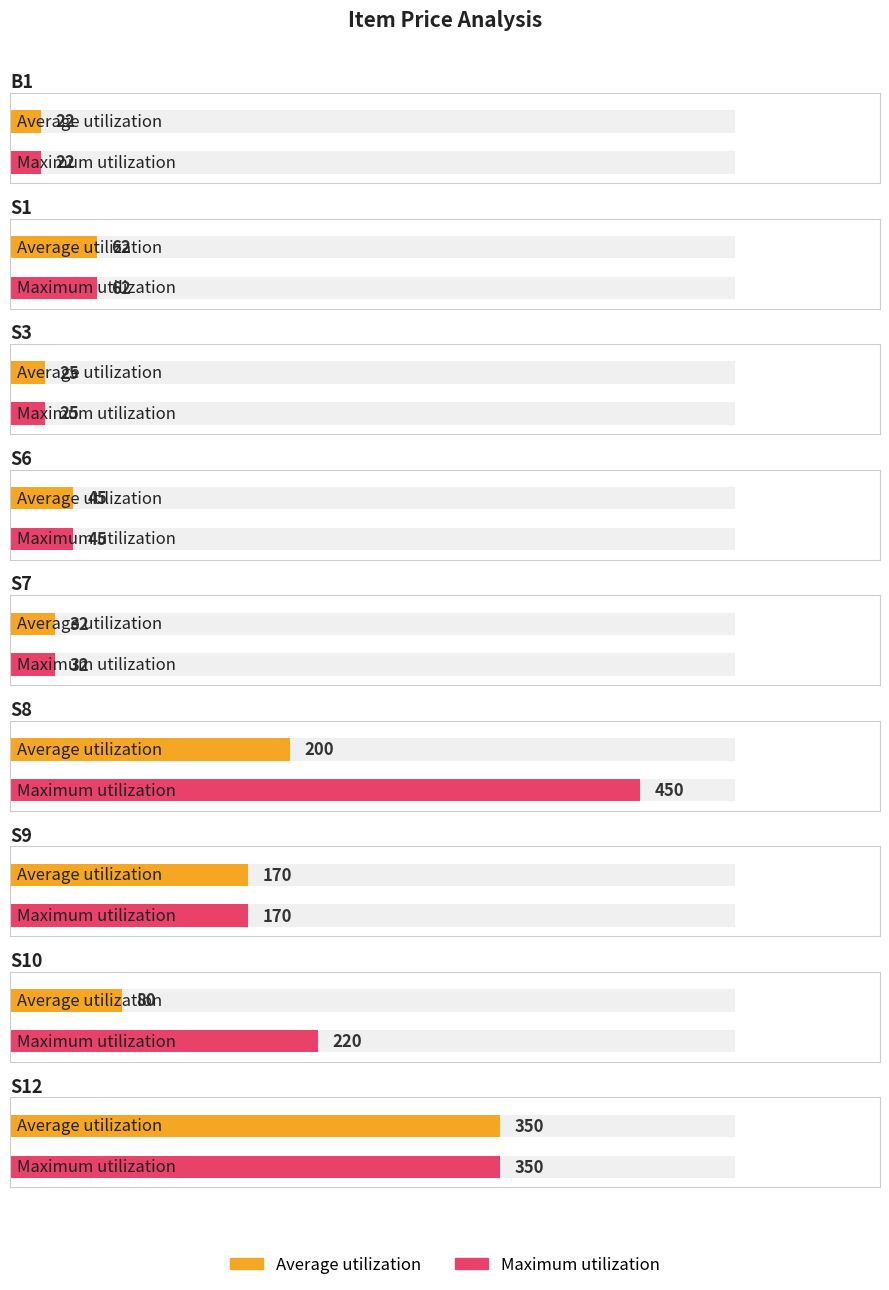

What is the label of the 1st bar from the right?

S12